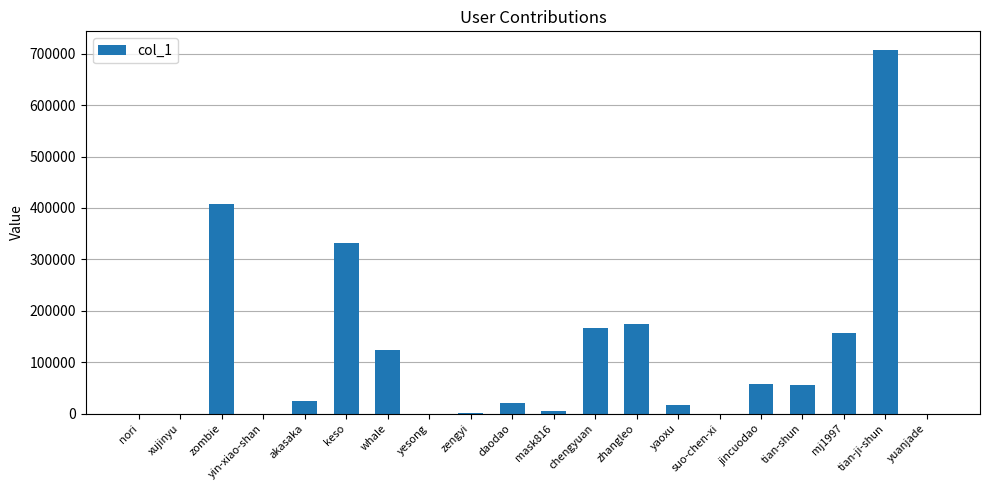

At which label is the value closest to 353998?

keso